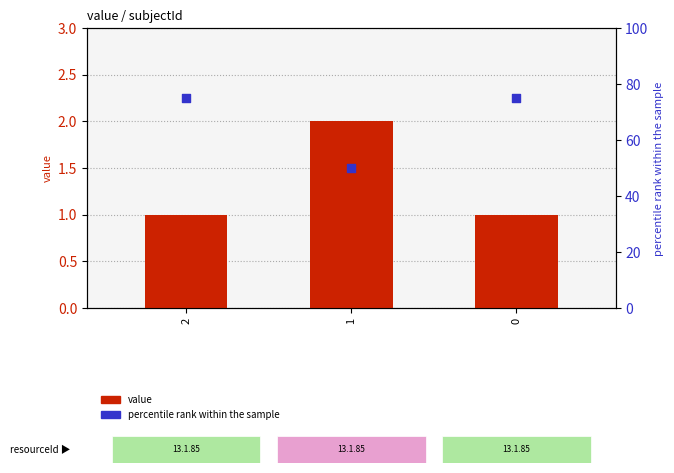

Which series contains the highest Y value?

percentile rank within the sample